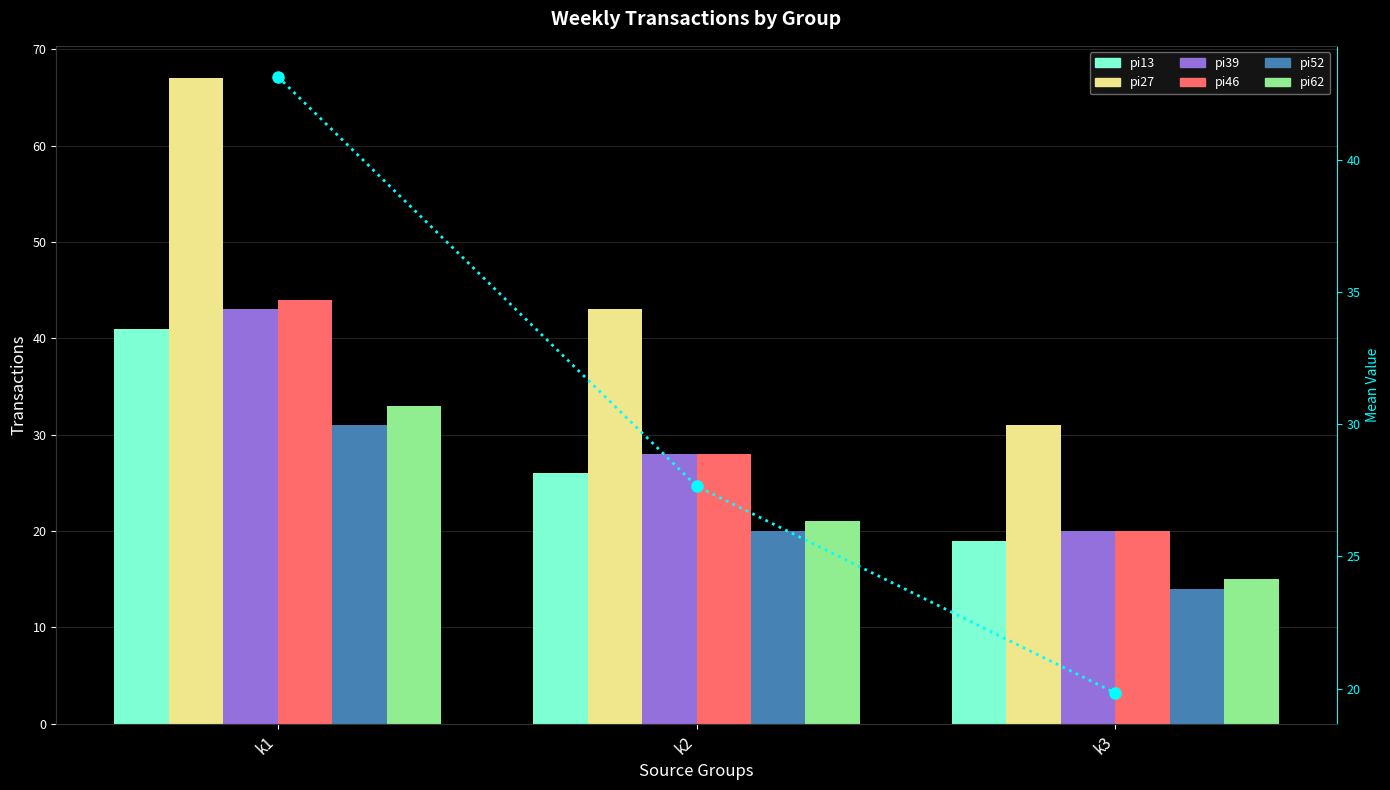

Between k2 and k3, which series saw the biggest shift?

pi27